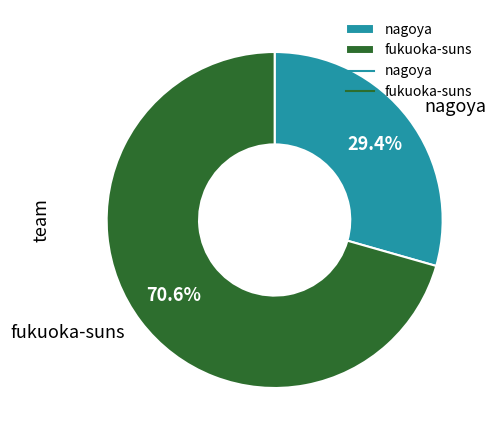

Between fukuoka-suns and nagoya, which is larger?

fukuoka-suns